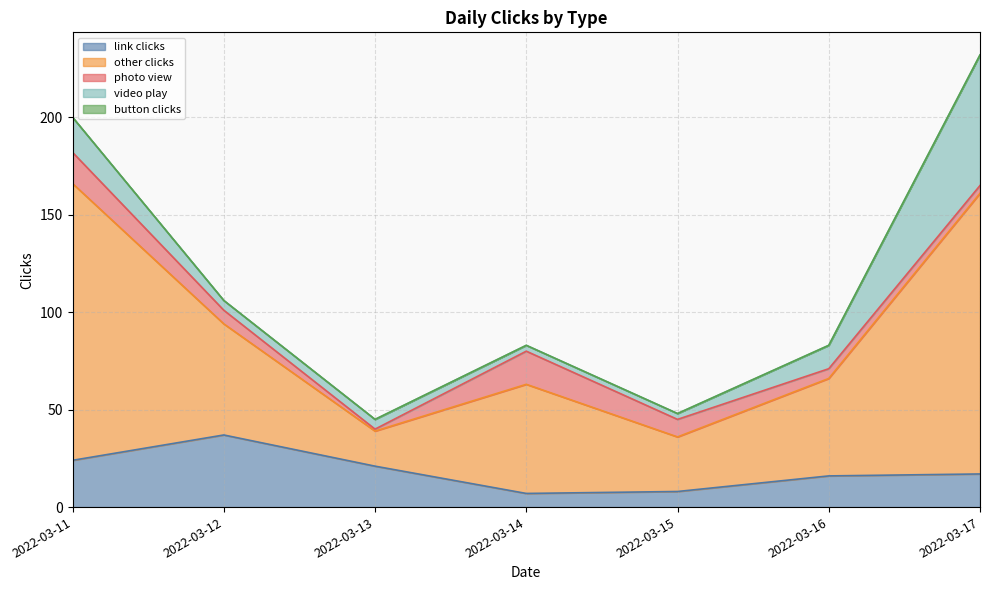

What is the difference between the second highest and second lowest values in the other clicks series?

114